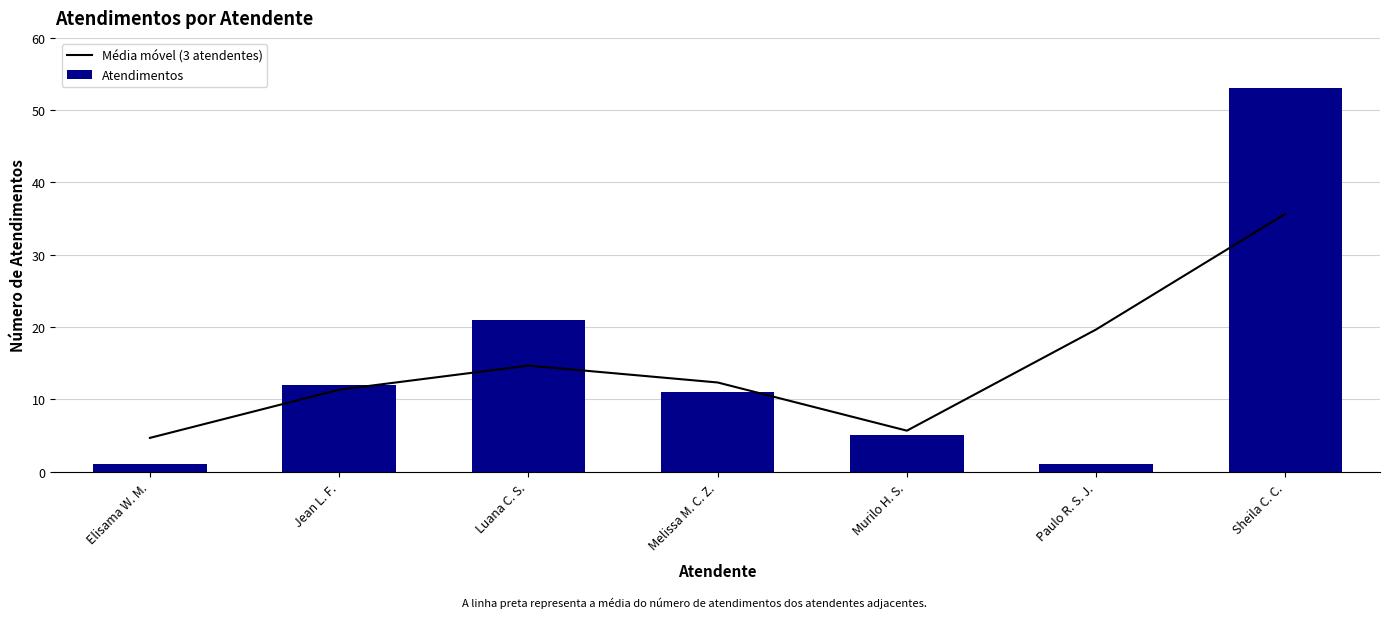

Reading left to right, extract all data points from this chart.

Média móvel (3 atendentes): 4.7	11.3	14.7	12.3	5.7	19.7	35.7
Atendimentos: 1.0	12.0	21.0	11.0	5.0	1.0	53.0